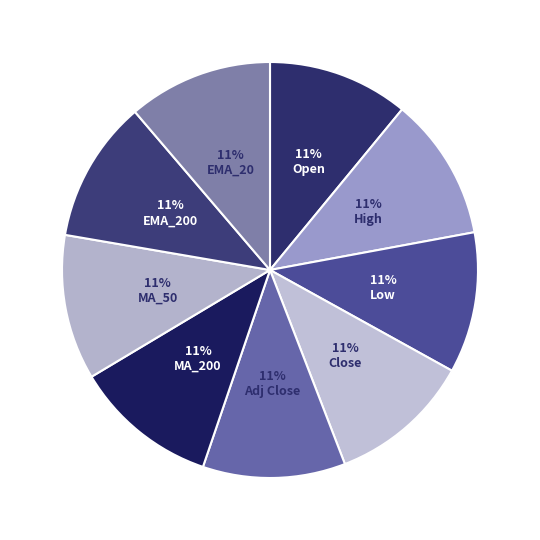

Rank the categories by value from lowest to highest.

Low, Open, EMA_200, Close, Adj Close, High, MA_200, EMA_20, MA_50